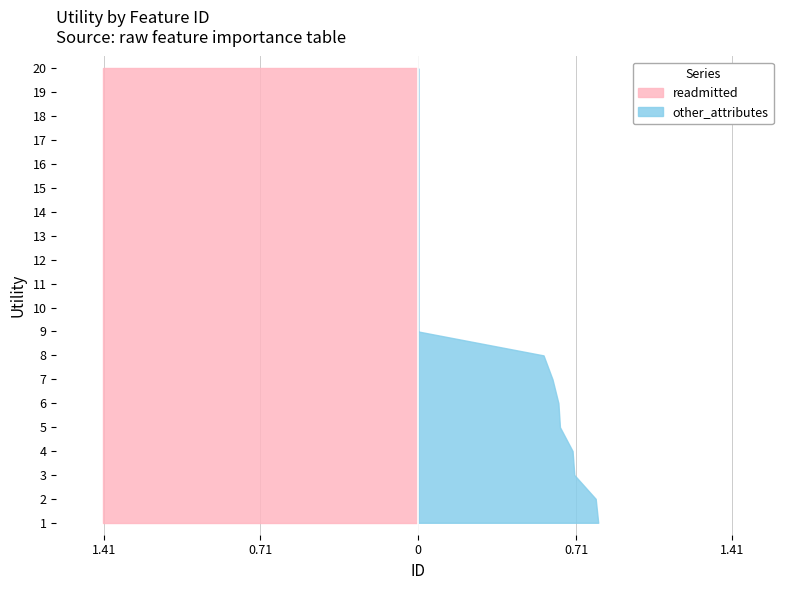

Reading right to left, what are all the values shown in this chart?

readmitted: 1.4	1.4	1.4	1.4	1.4	1.4	1.4	1.4	1.4	1.4	1.4	1.4	1.4	1.4	1.4	1.4	1.4	1.4	1.4	1.4
other_attributes: 0.0	0.0	0.0	0.0	0.0	0.0	0.0	0.0	0.0	0.0	0.0	0.0	0.6	0.6	0.6	0.6	0.7	0.7	0.8	0.8